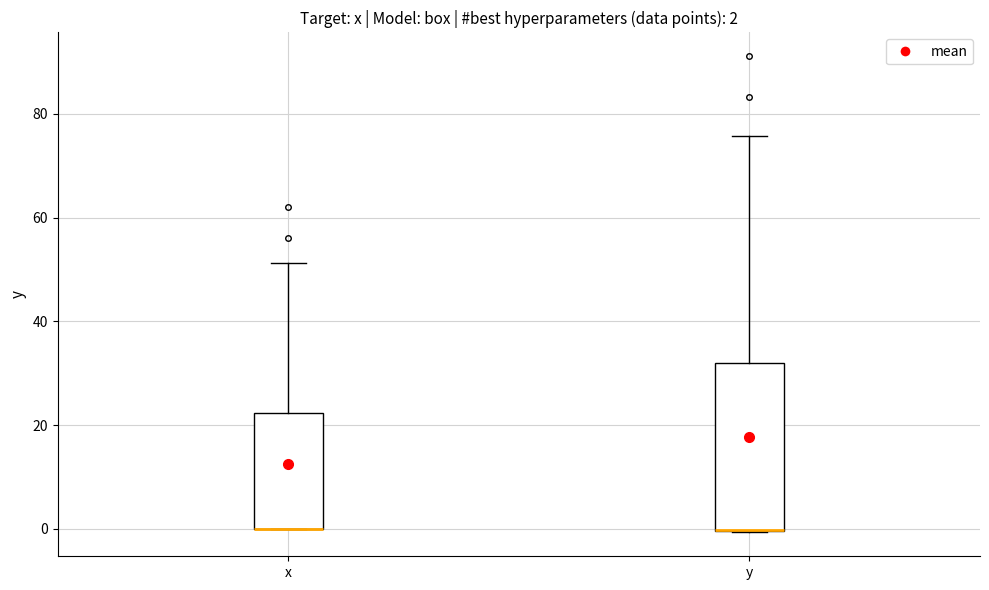

Which box is the tallest, from its lower edge to its upper edge?

y